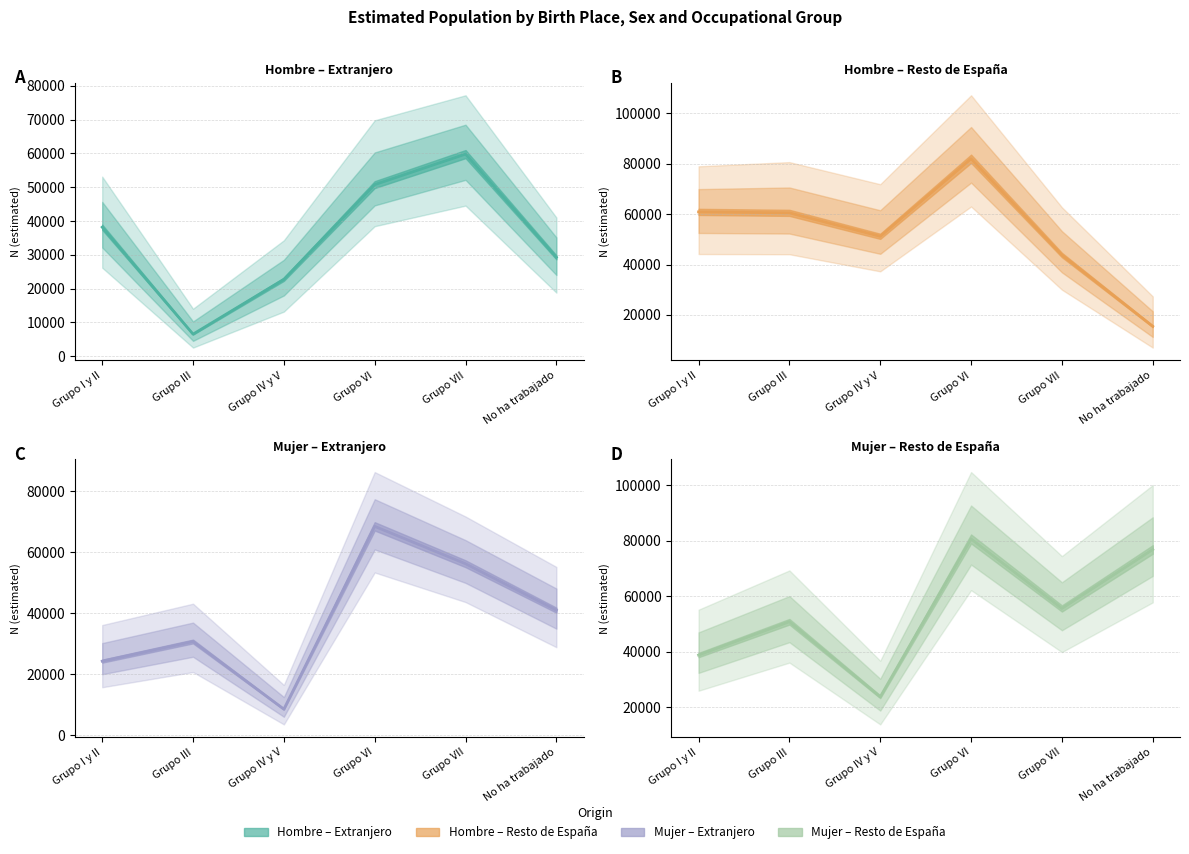

Which series has the largest total across all categories?

Mujer – Resto de España